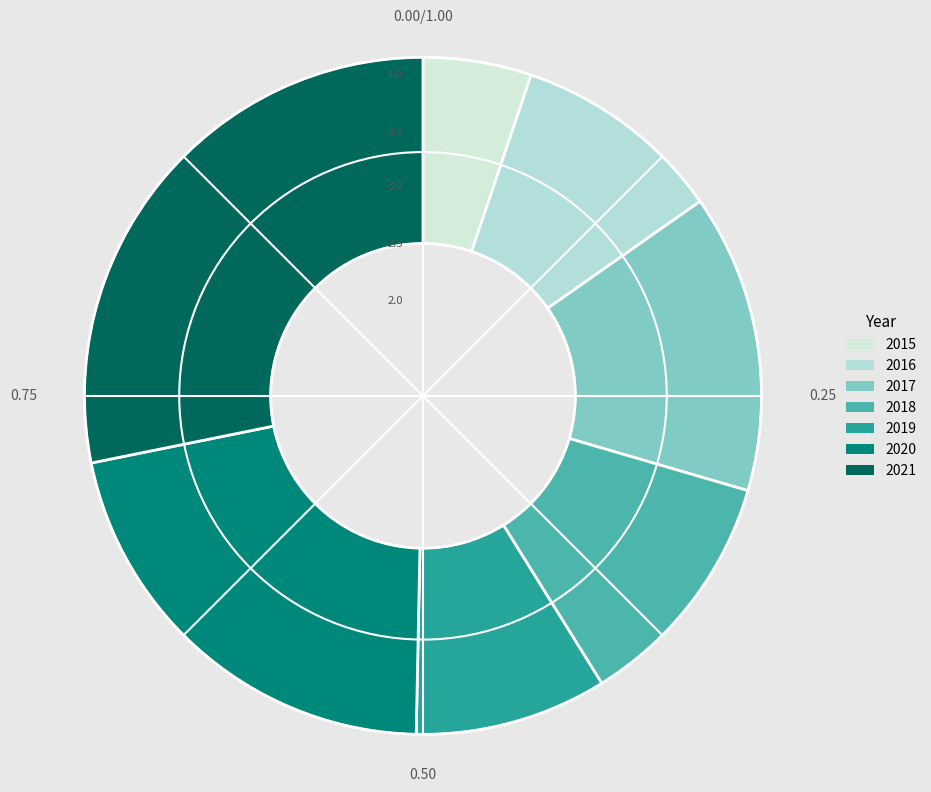

What percentage do 2021 and 2017 together represent?

42.4%